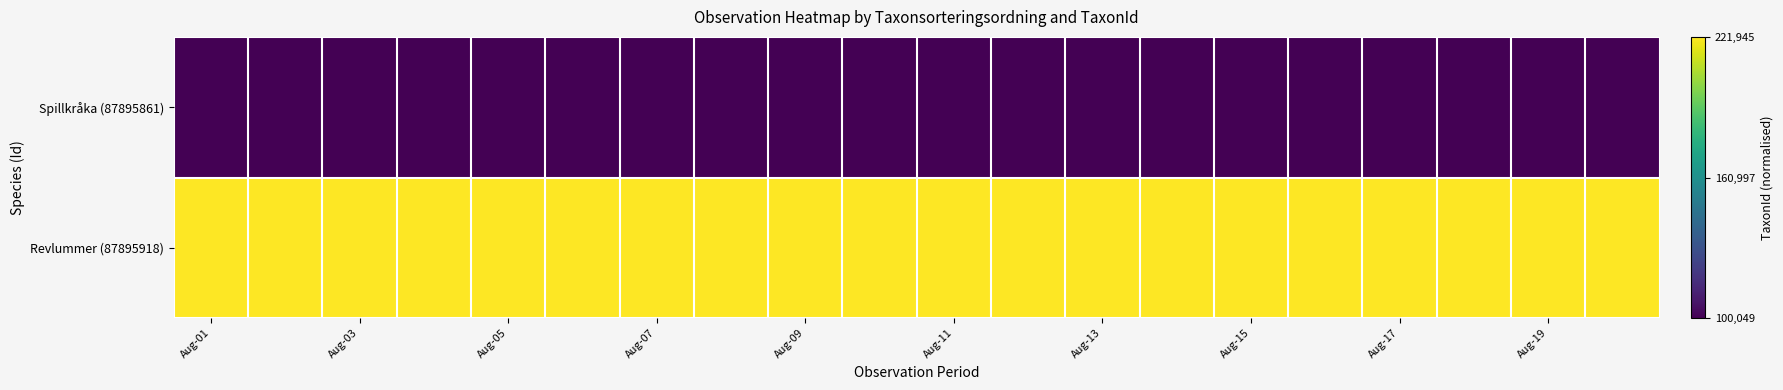

How many data points does each series have?

20